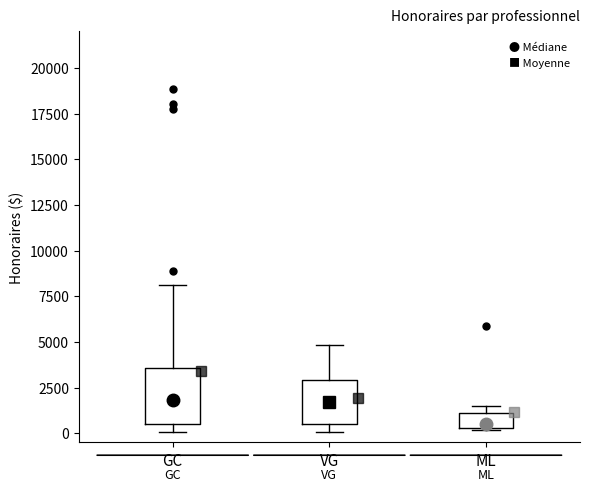

Comparing the boxes themselves (not the whiskers), which one is the tallest?

GC